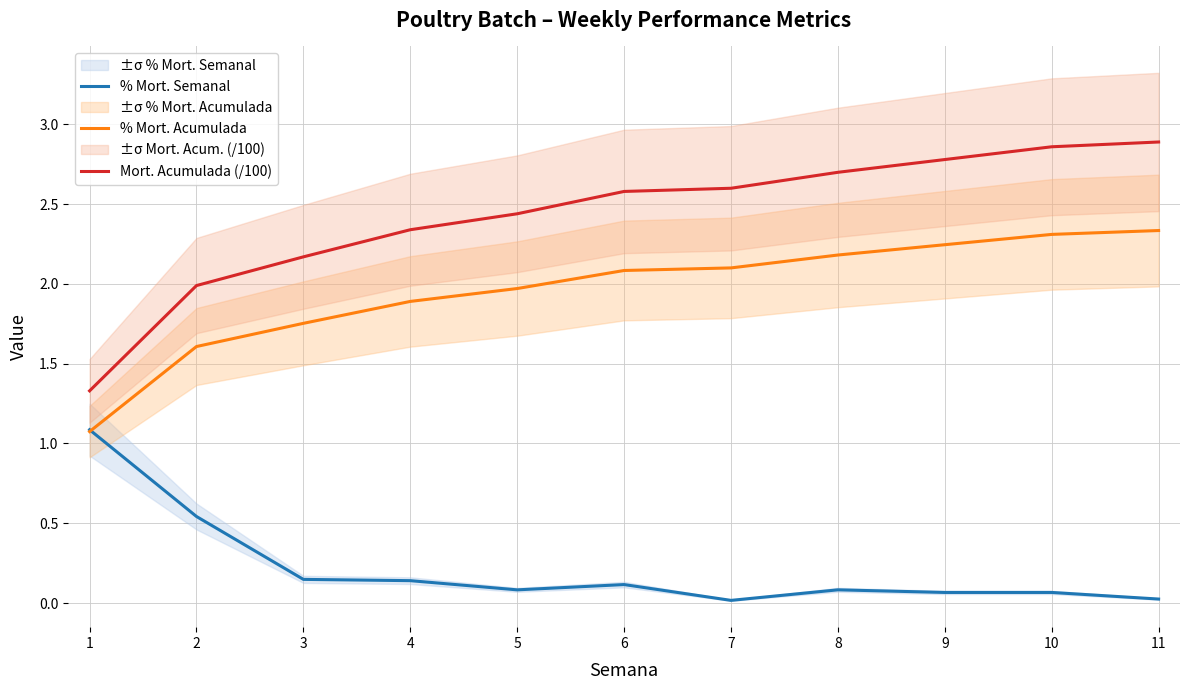

What is the value of the % Mort. Semanal point at the 3rd from the left?

0.1